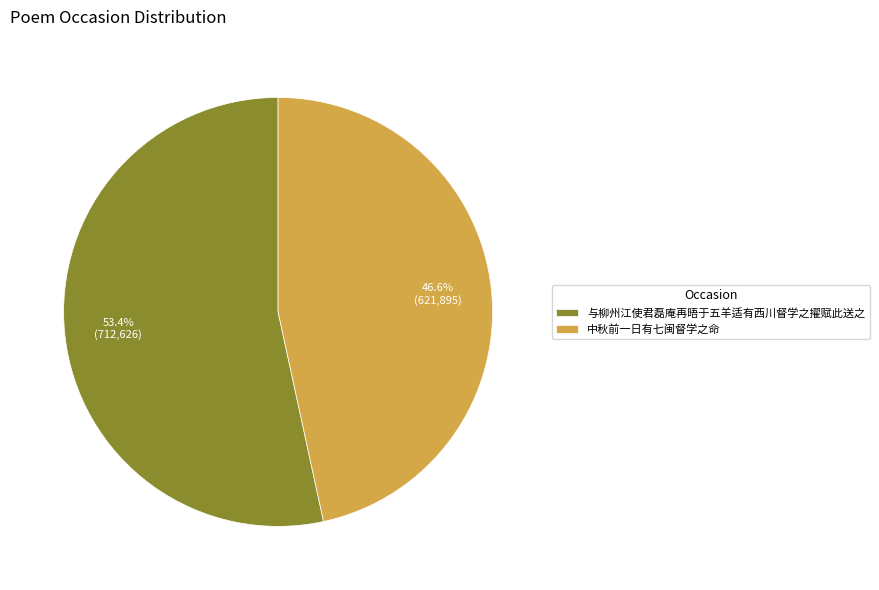

Count the number of slices in the pie.

2